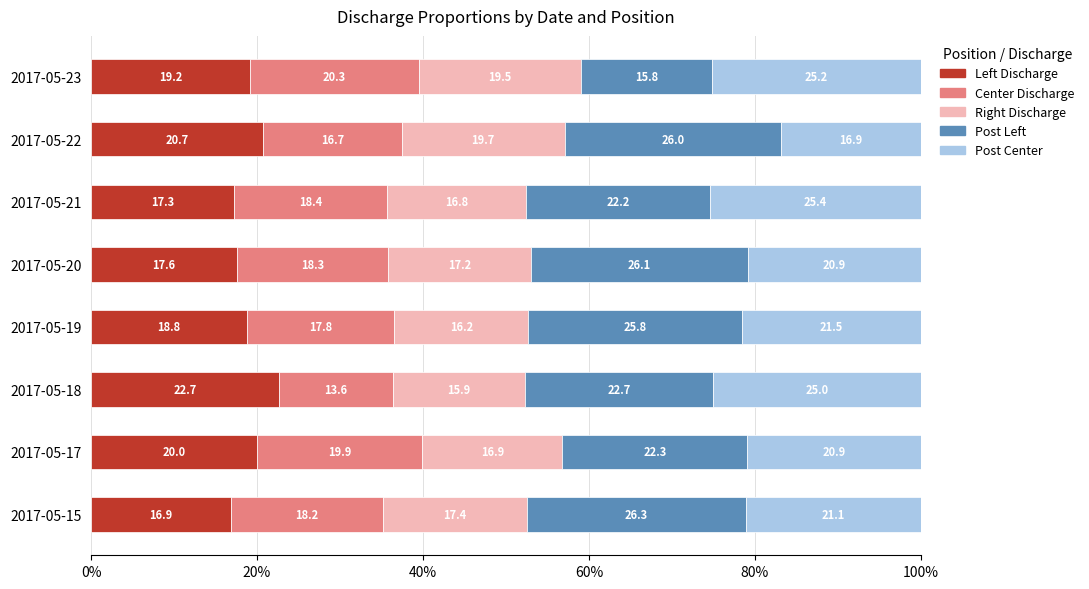

The value of Left Discharge at 2017-05-17 is 12.6. True or false?

False